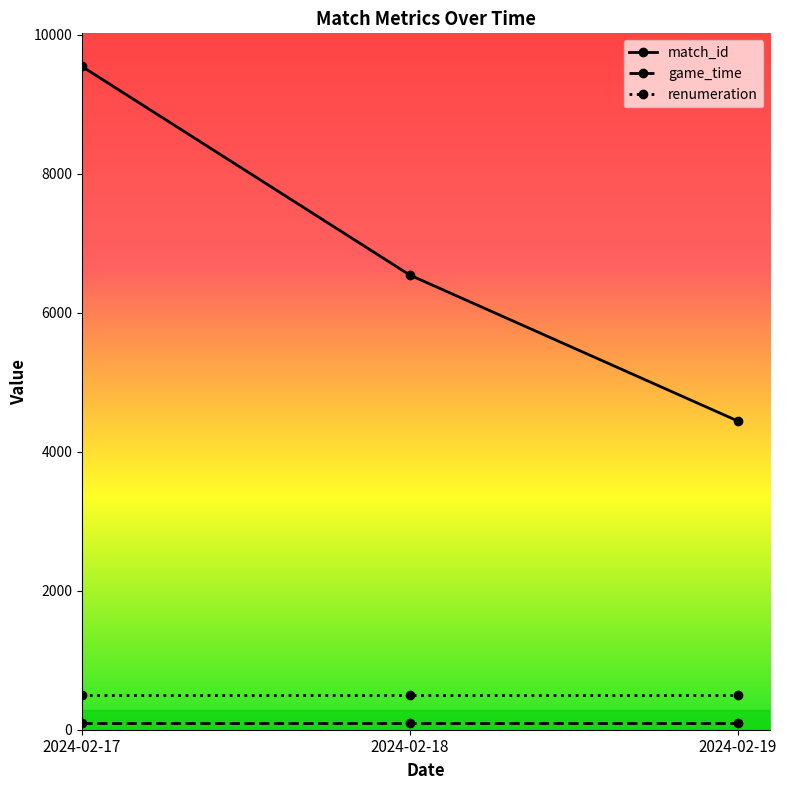

What is the spread (max minus min) of values at 2024-02-19?

4354